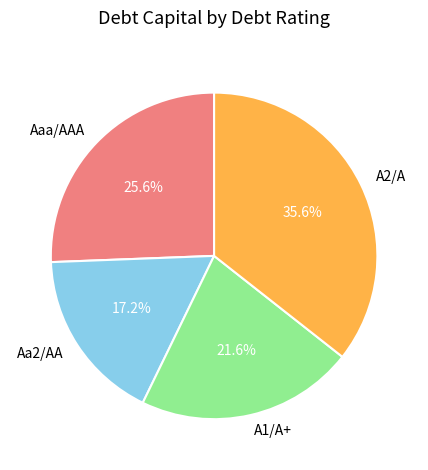

Which slice is the largest?

A2/A